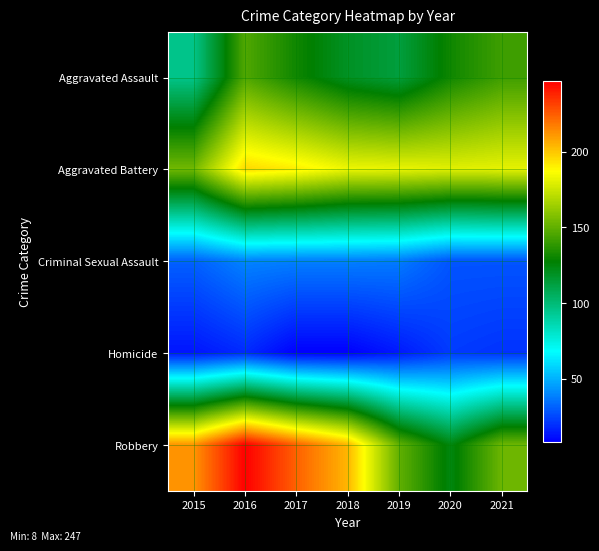

Which label corresponds to the largest value in the chart?

2016